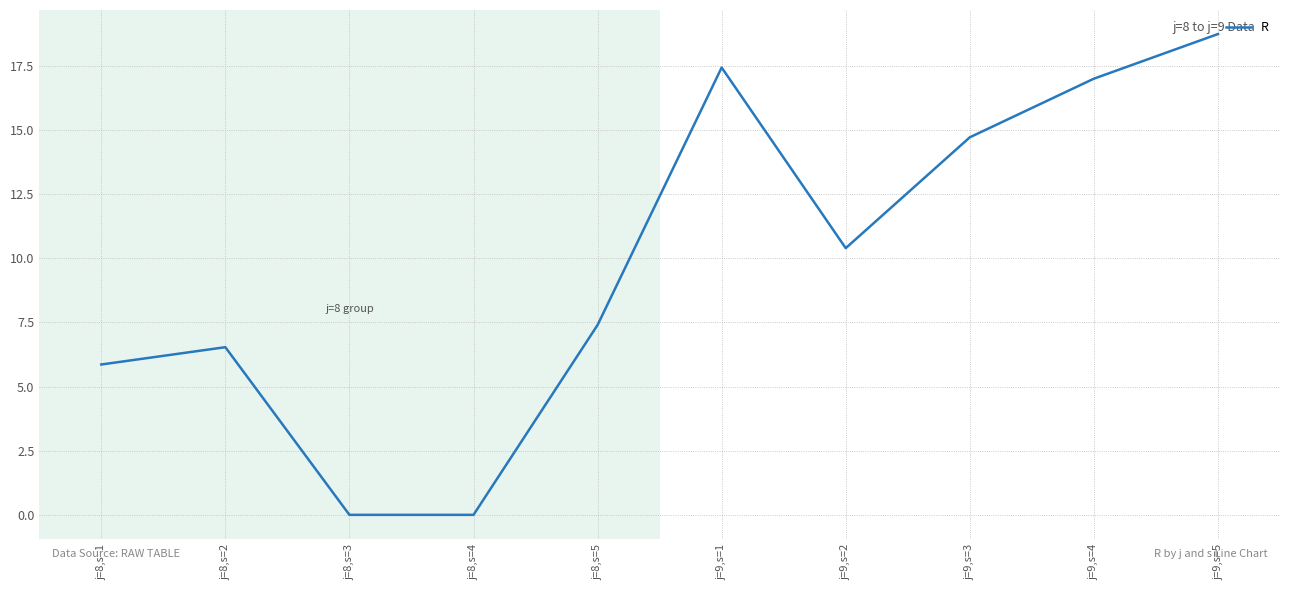

What is the maximum value shown in the chart?

18.7